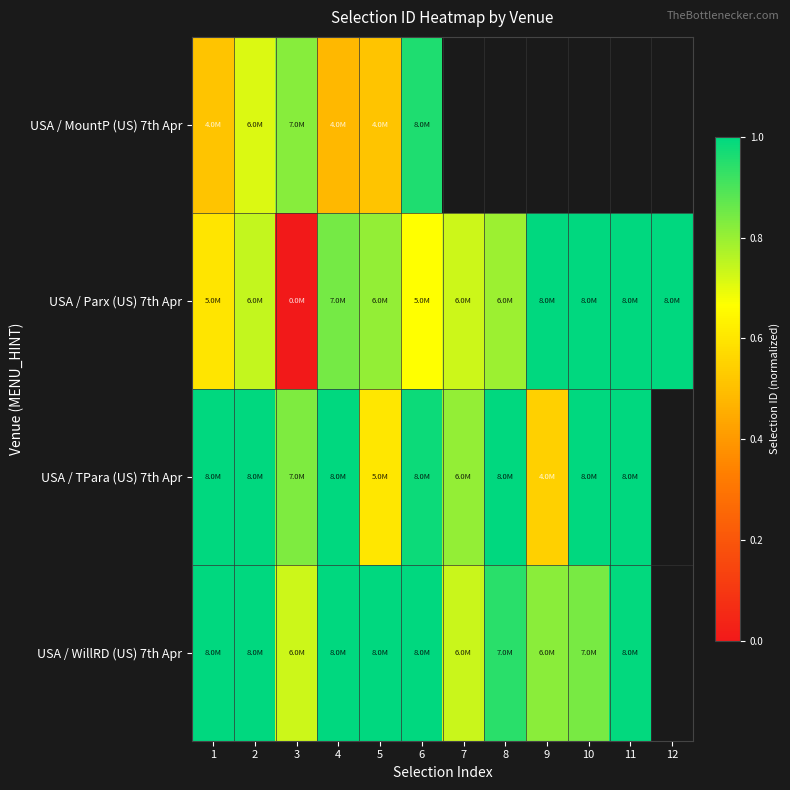

What is the difference between the highest and lowest values at 4?

0.5